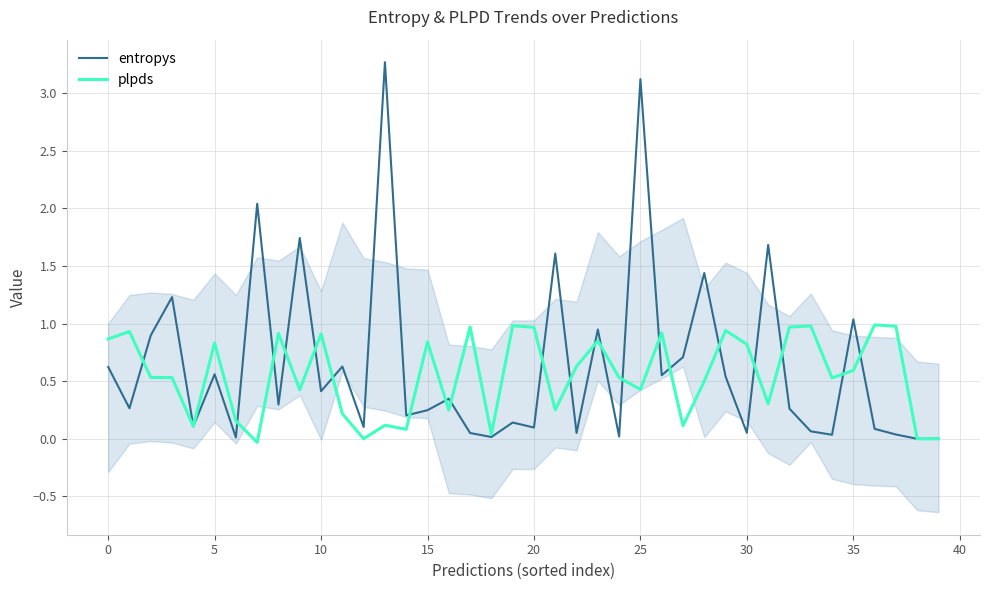

What is the maximum value for plpds?

1.0